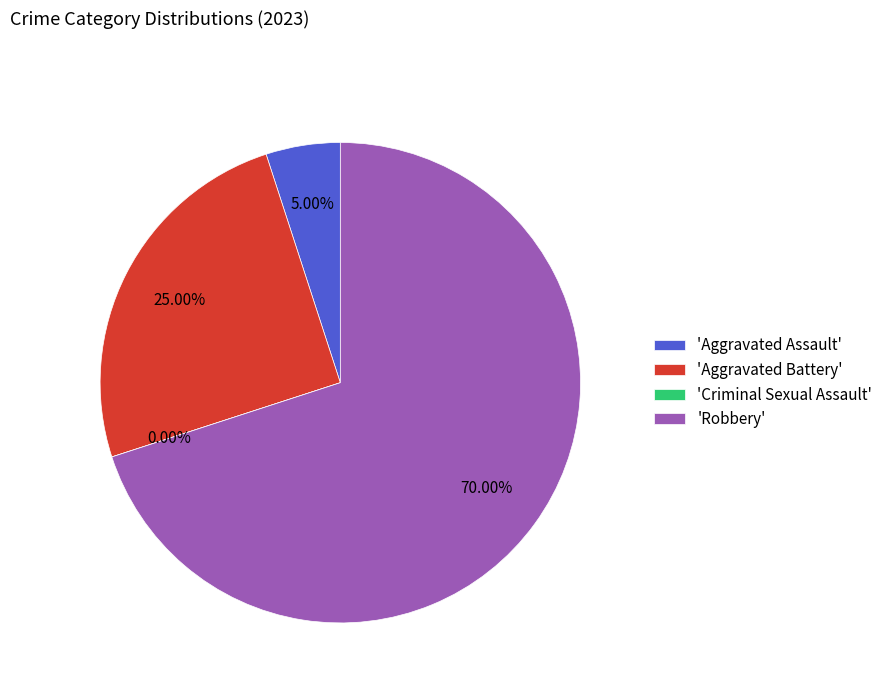

Is there a majority slice in this chart?

Yes